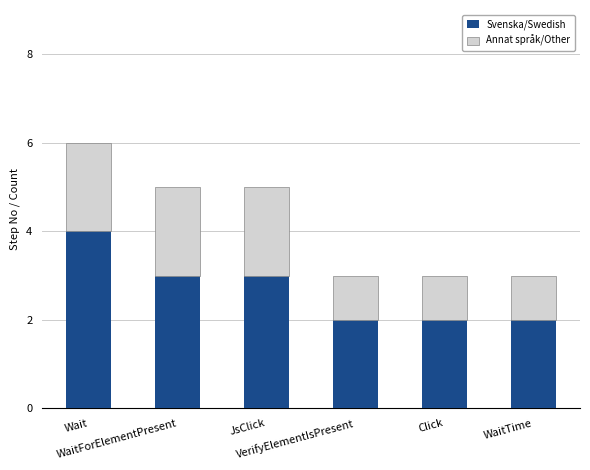

What is the maximum value for Svenska/Swedish?

4